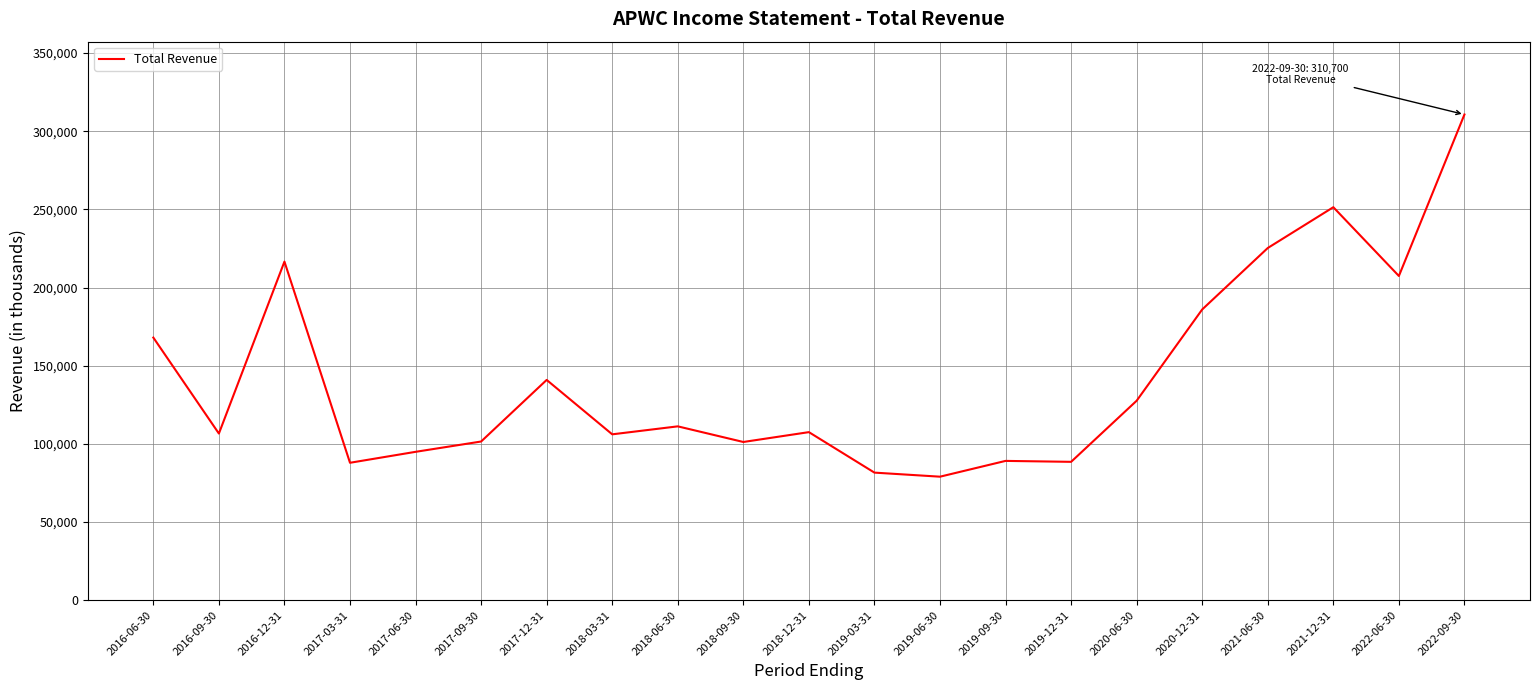

The value at 2018-03-31 is 33278. True or false?

False